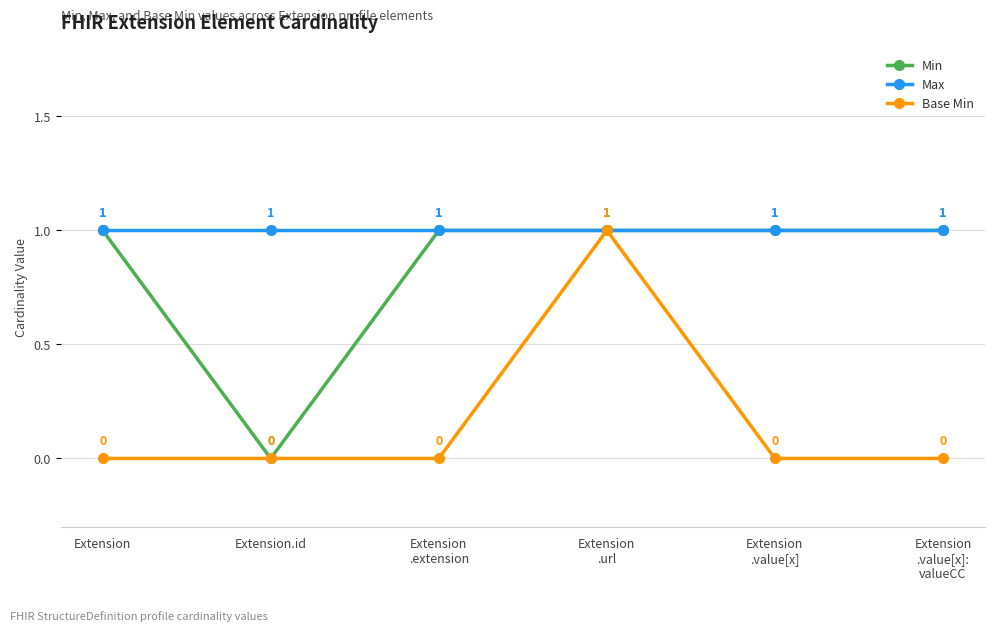

At which label is Min closest to 0?

Extension.id